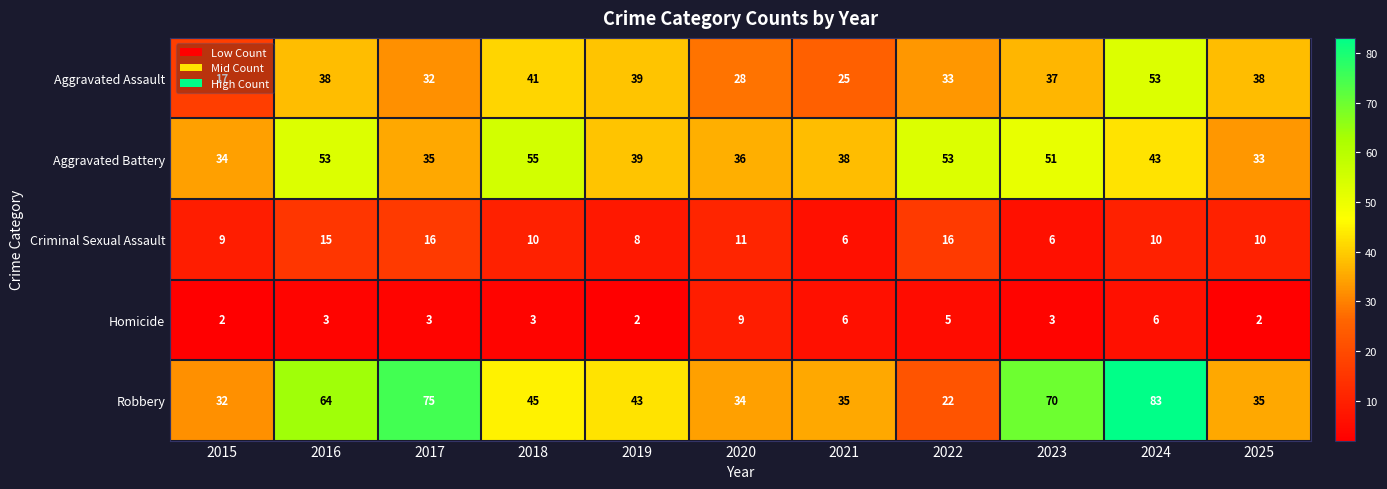

What is the spread (max minus min) of values at 2022?

48